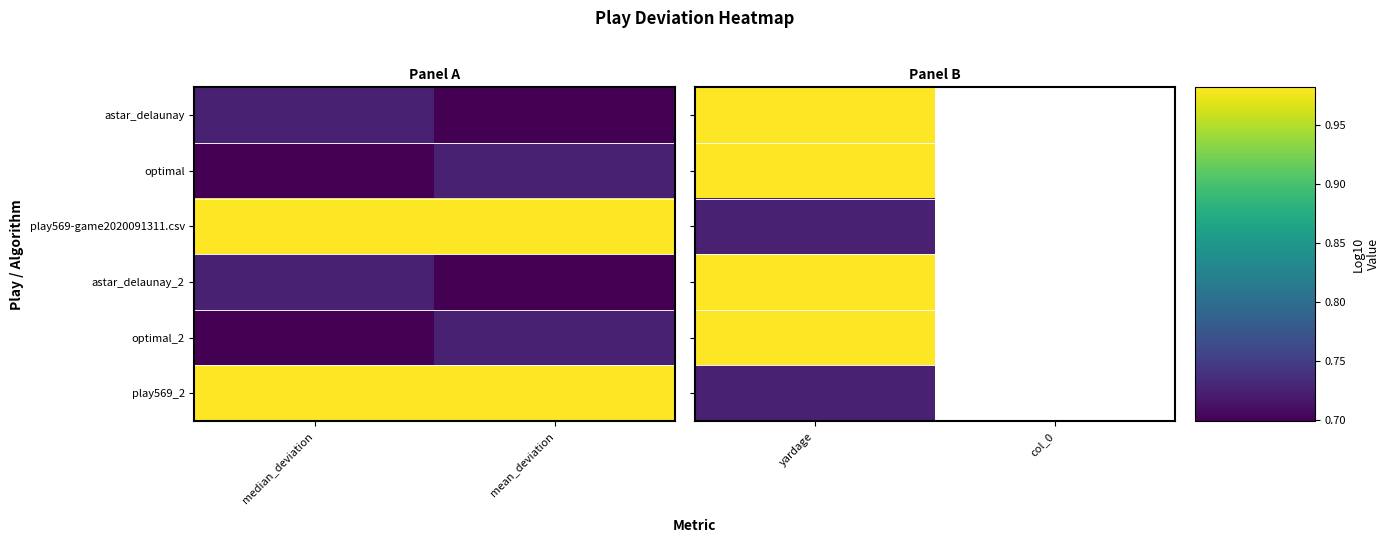

How many categories are shown in the chart?

2